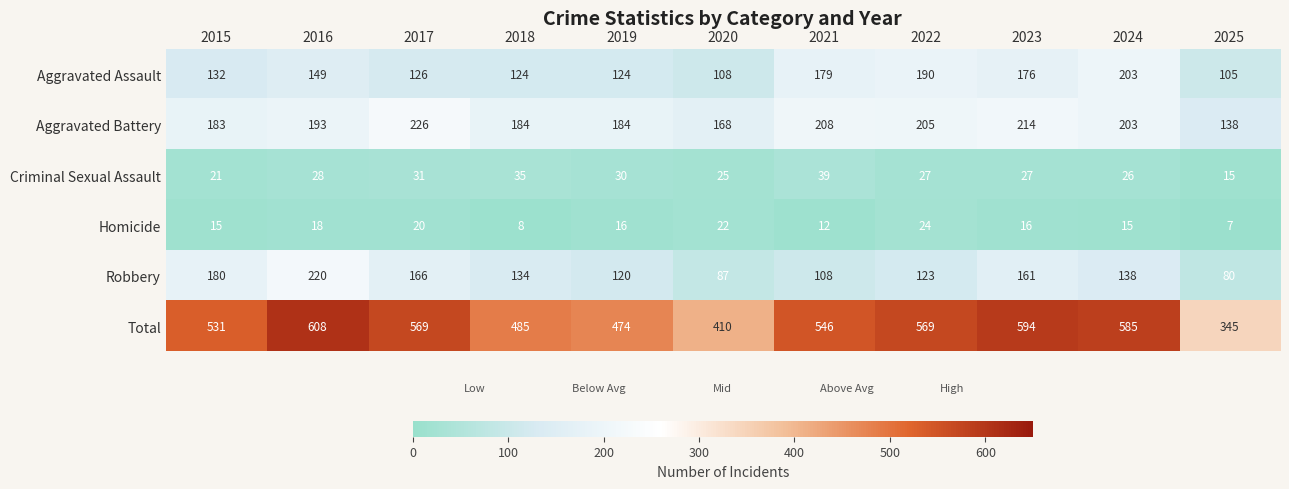

Which category has the lowest value in the Total series?

2025